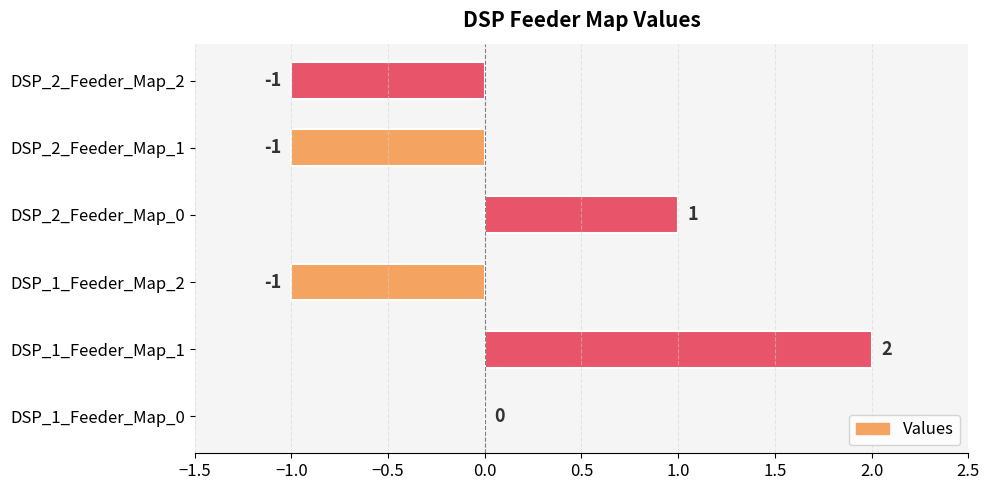

Reading top to bottom, list all the values displayed in this chart.

DSP_2_Feeder_Map_2=-1	DSP_2_Feeder_Map_1=-1	DSP_2_Feeder_Map_0=1	DSP_1_Feeder_Map_2=-1	DSP_1_Feeder_Map_1=2	DSP_1_Feeder_Map_0=0